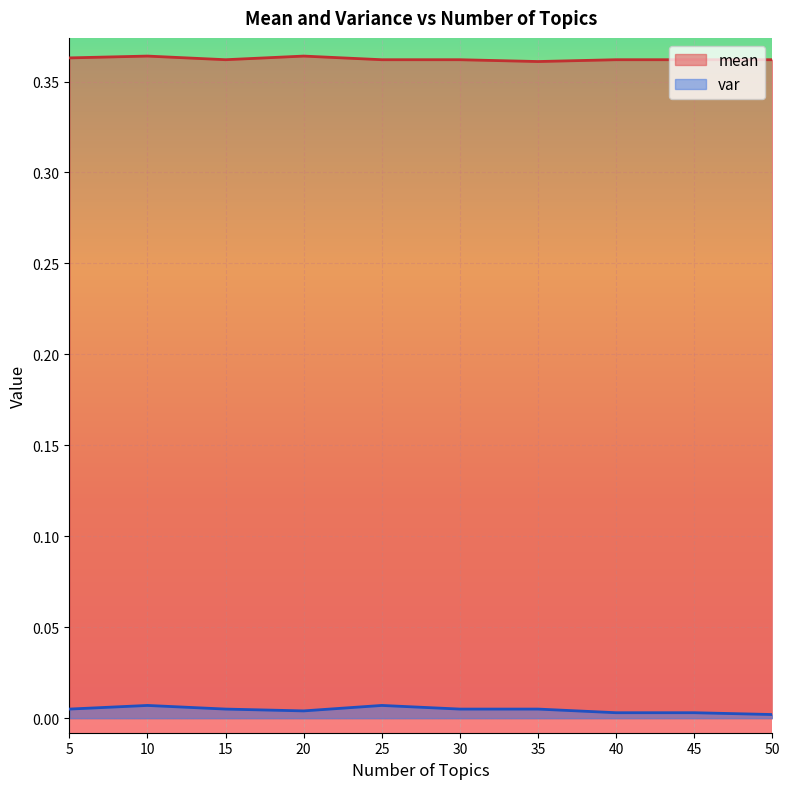

List the series in order of their overall mean, highest first.

mean, var